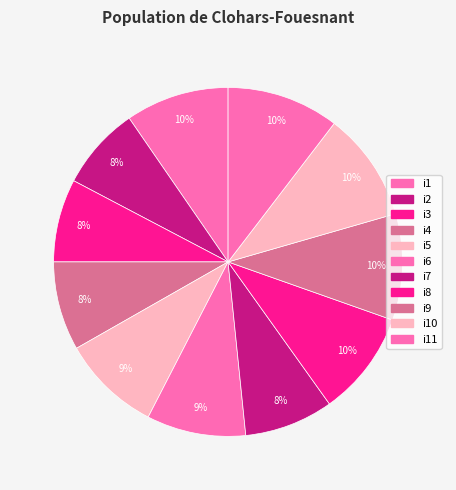

How many slices are in this pie chart?

11